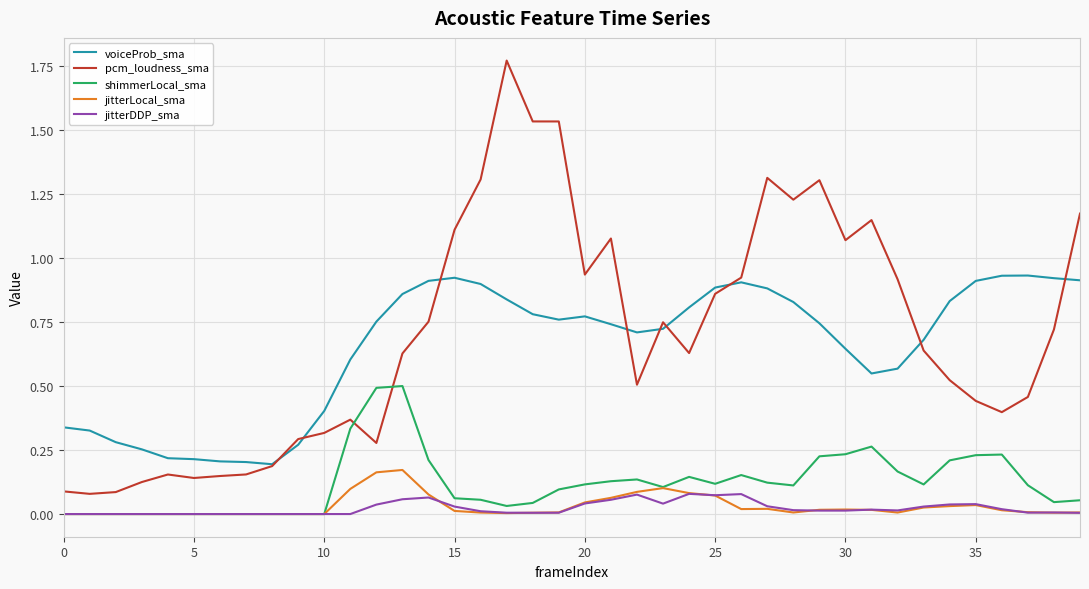

At which category is the sum across all series the highest?

17